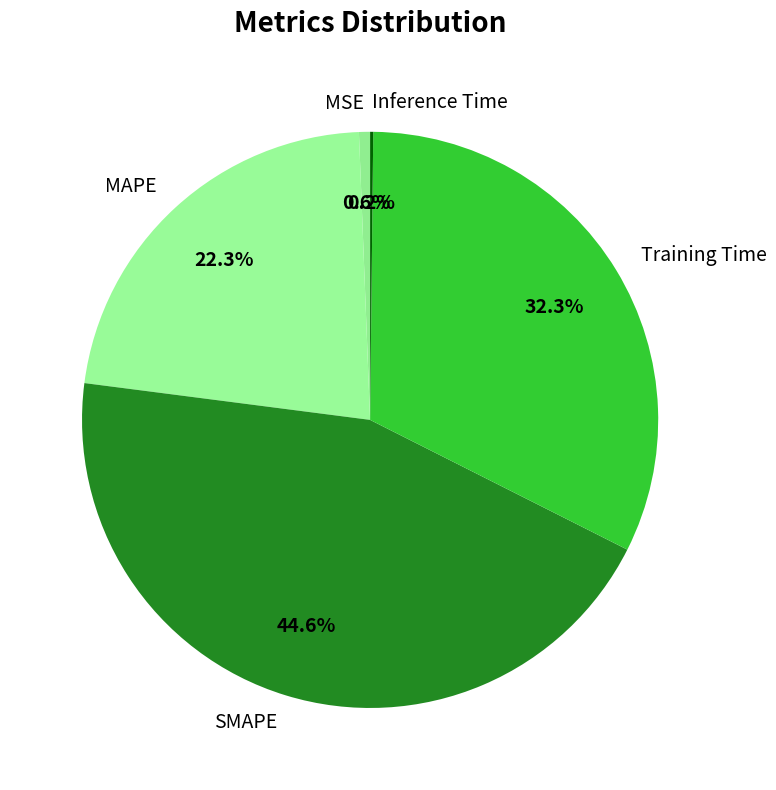

How much of the chart is everything except SMAPE?

55.4%